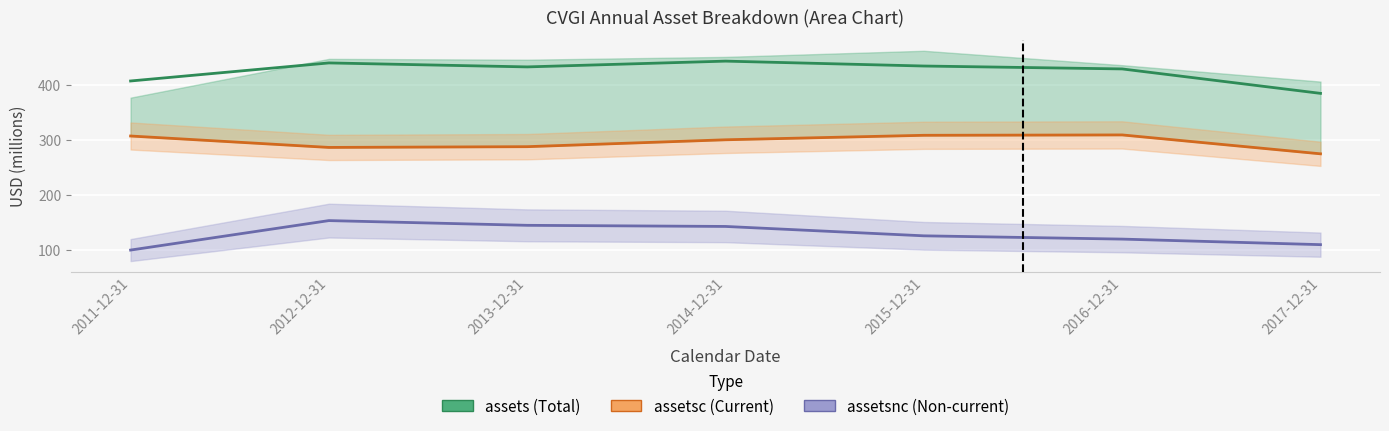

How many interior local valleys does the assets series have?

1